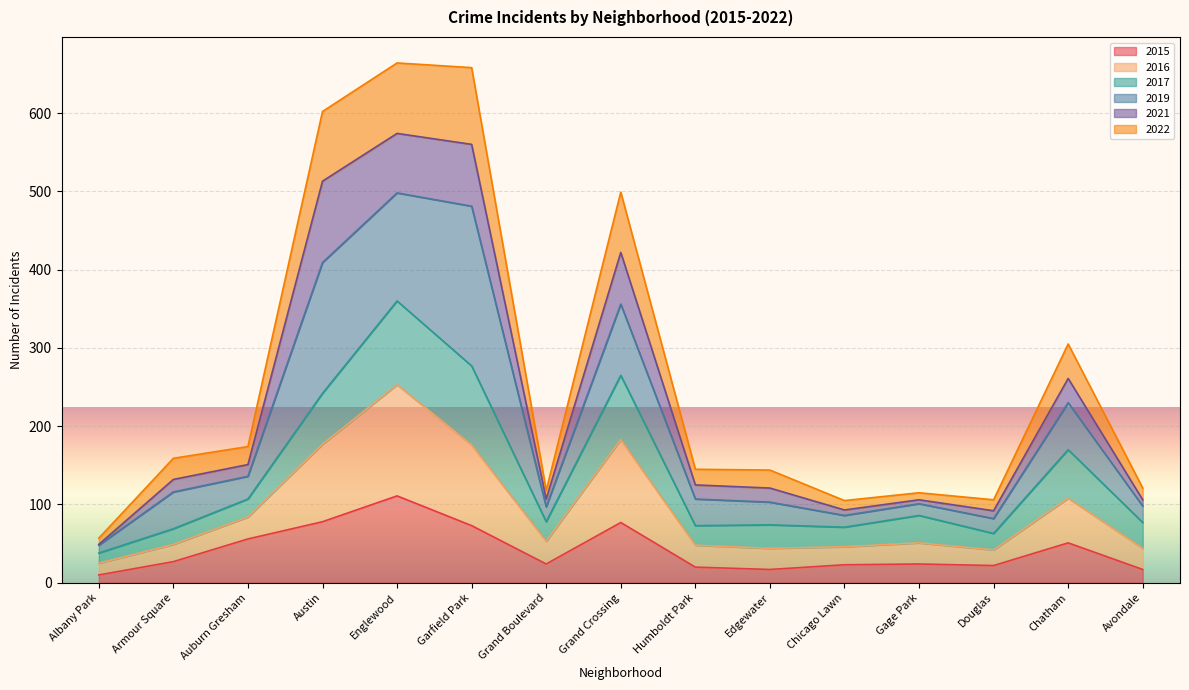

At which label is 2022 closest to 360?

Chatham